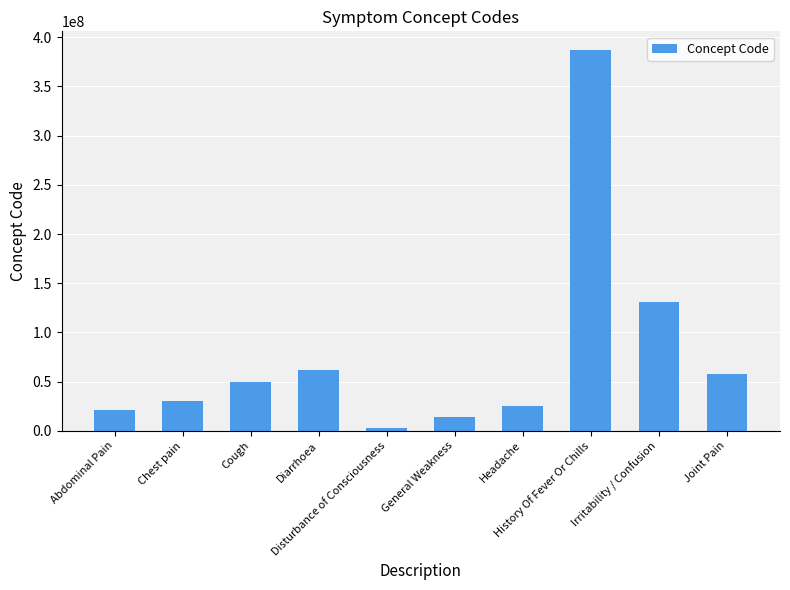

Rank the categories by value from highest to lowest.

History Of Fever Or Chills, Irritability / Confusion, Diarrhoea, Joint Pain, Cough, Chest pain, Headache, Abdominal Pain, General Weakness, Disturbance of Consciousness